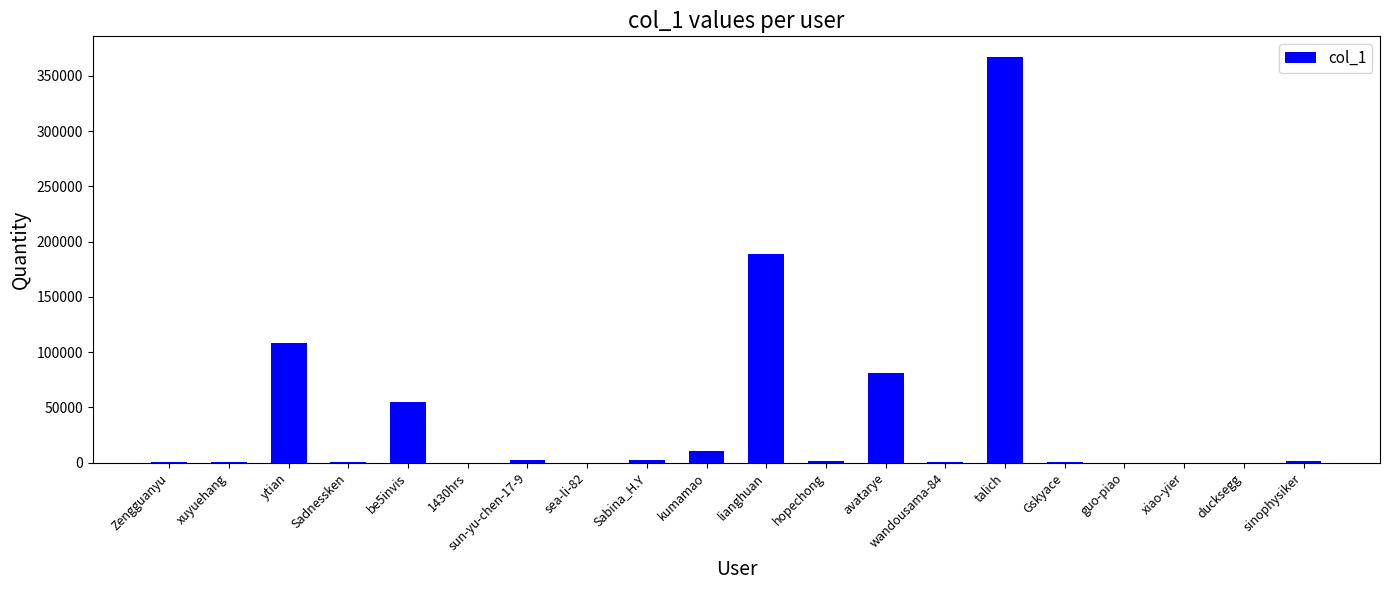

Does the chart contain stacked bars?

No